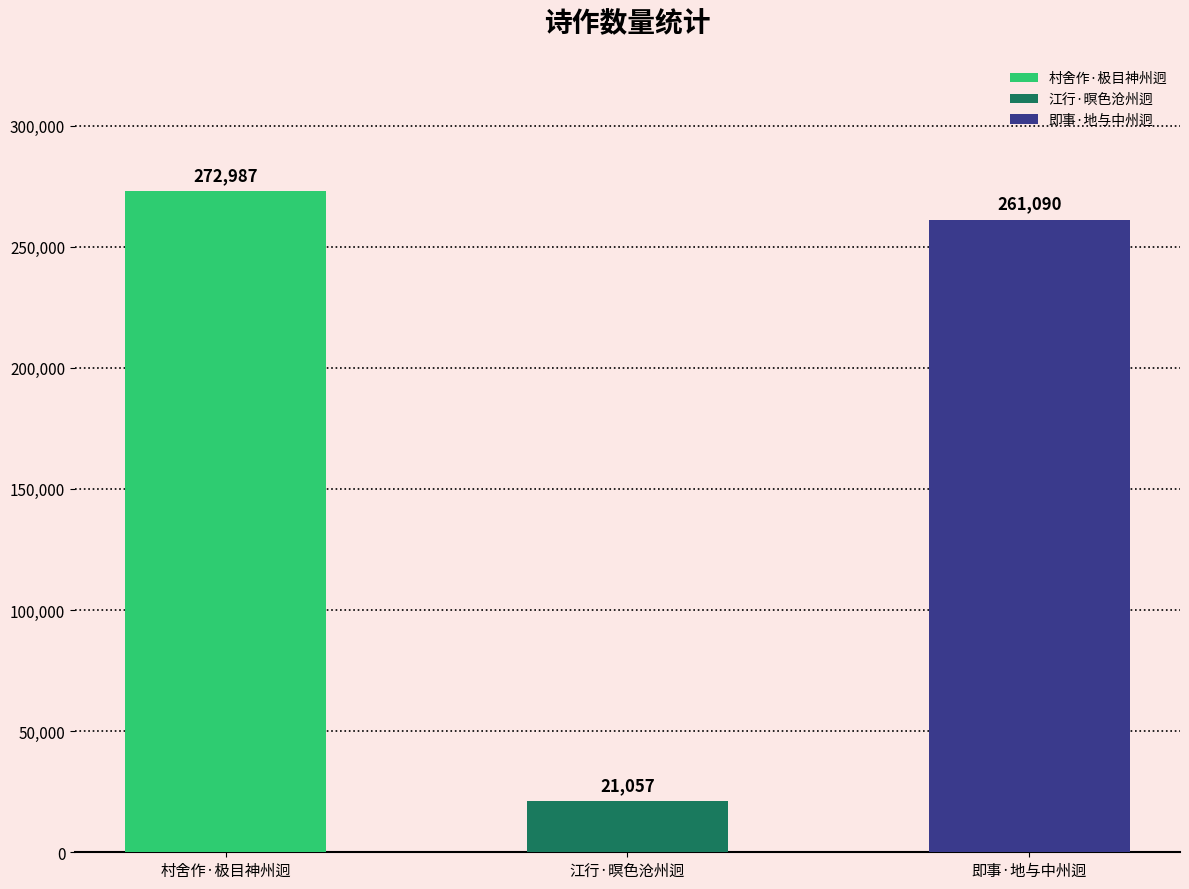

What is the value of the 1st bar from the left?

272987